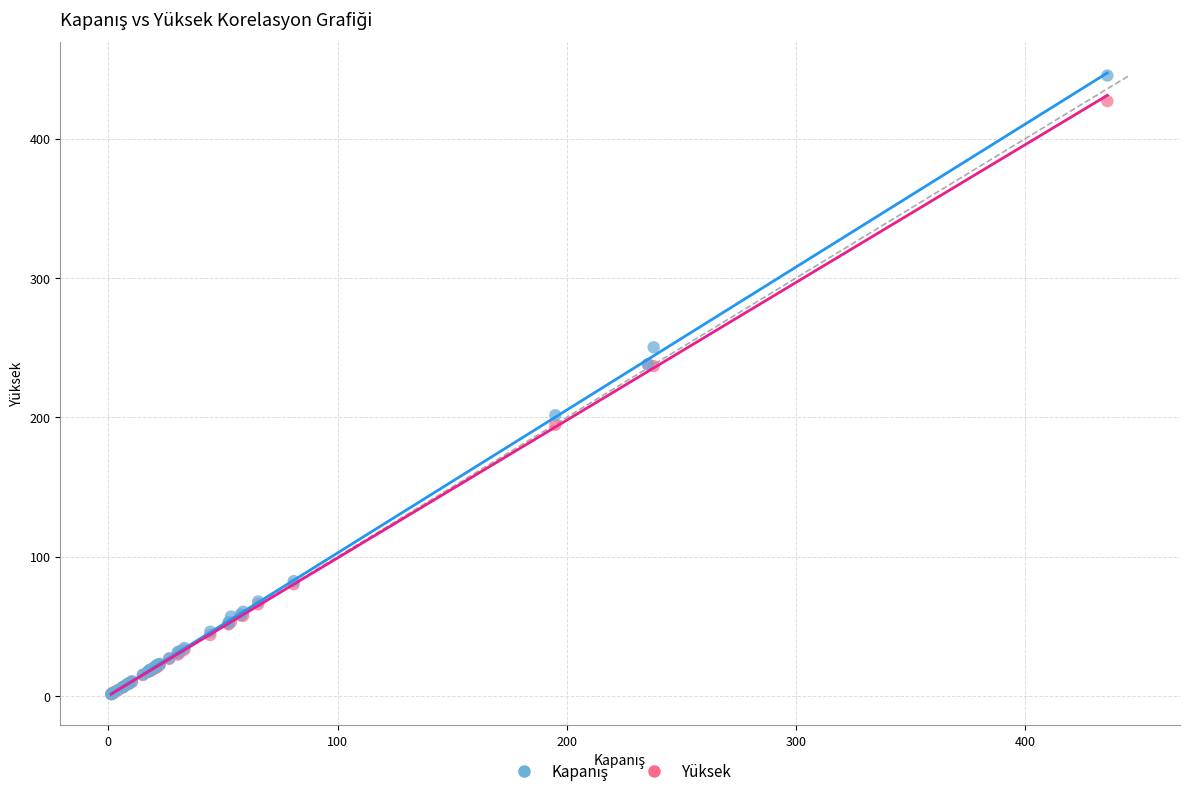

In the Yüksek series, what Y value is closest to 214?

194.7